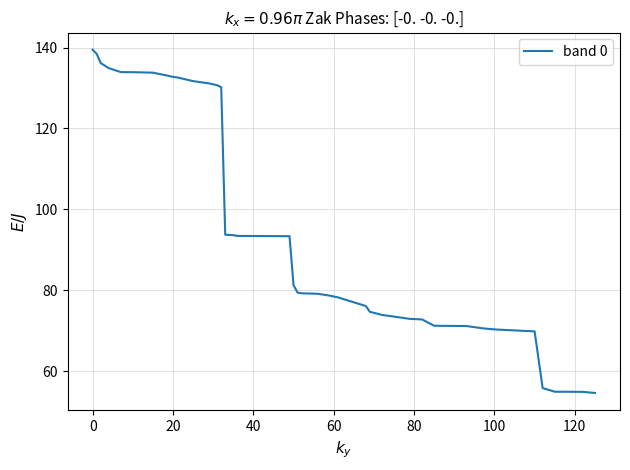

What is the smallest value displayed?

54.7